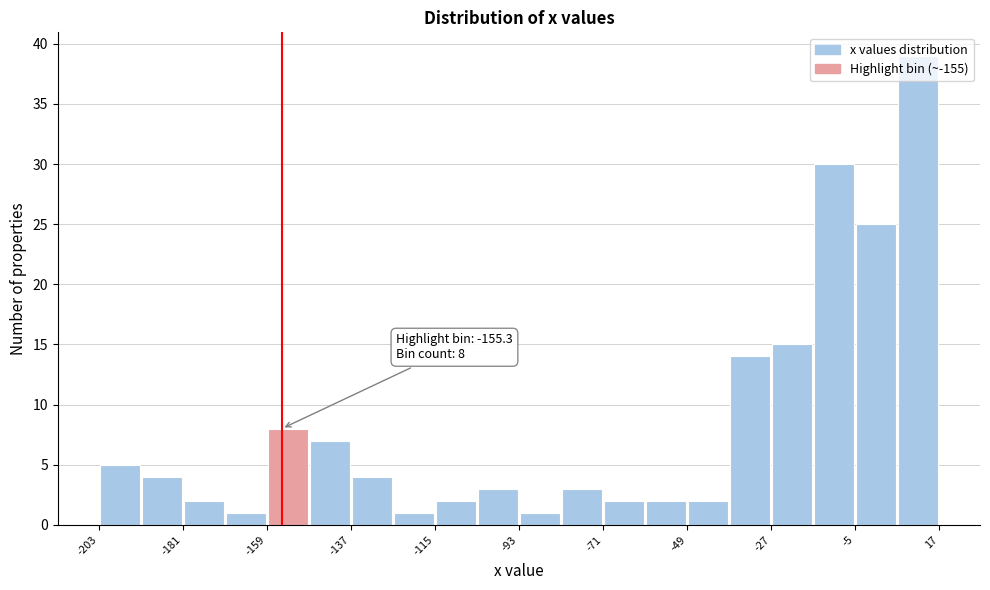

Read against the x-axis, roughly where is the centre of the tallest bar?

10